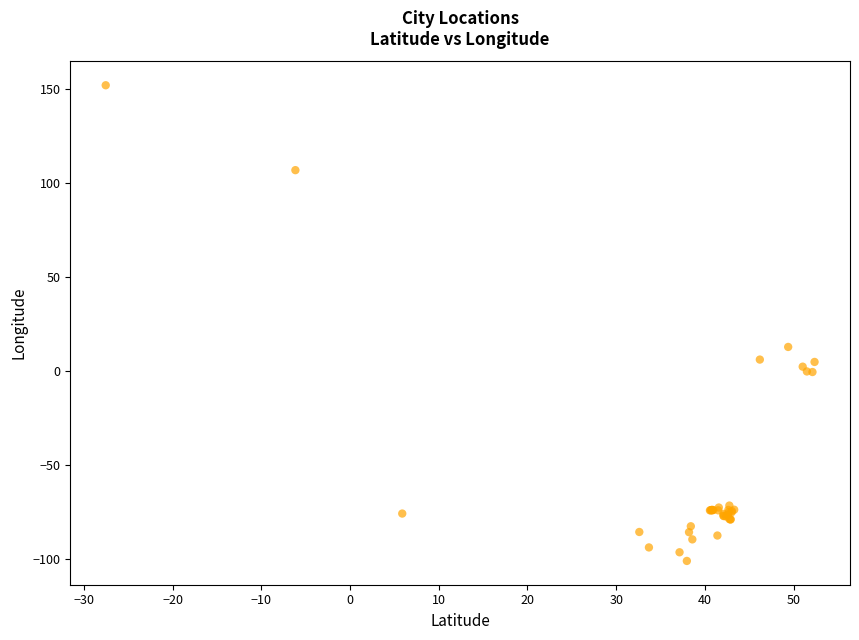

What Y value in the scatter plot is closest to 25?

12.9